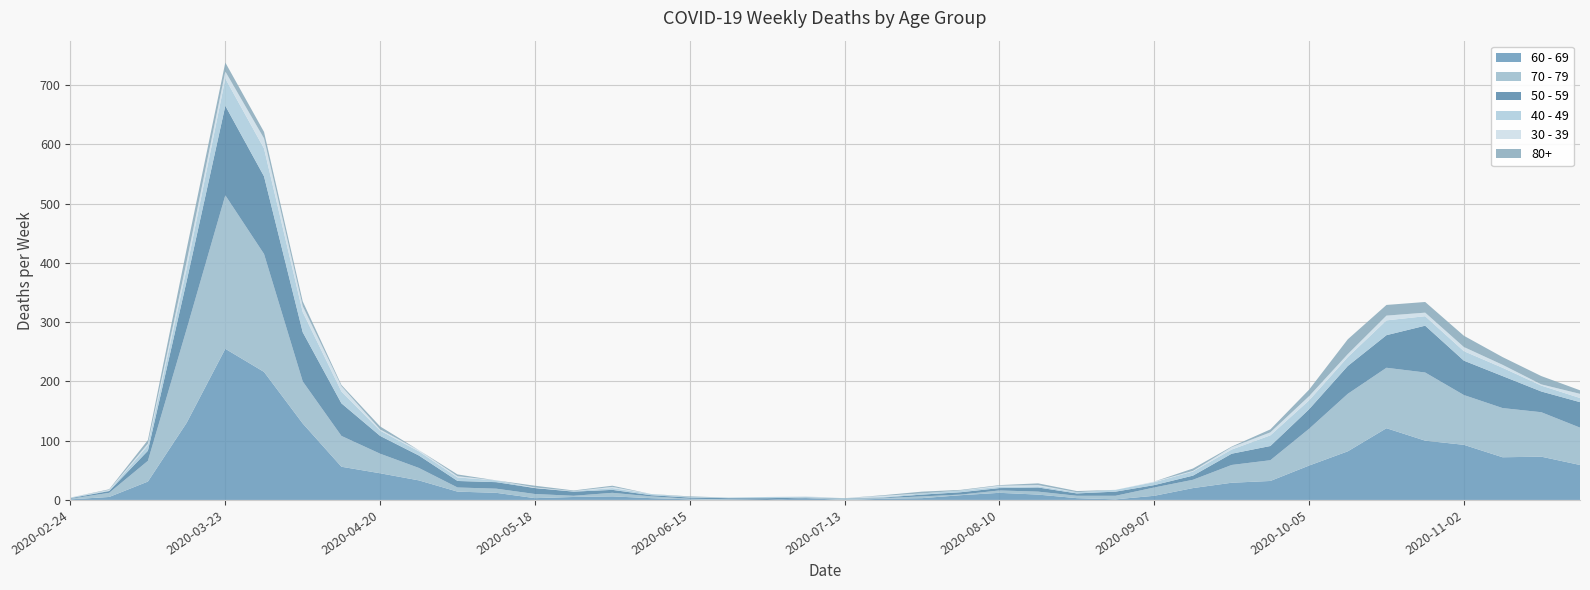

Reading right to left, what are all the values shown in this chart?

60 - 69: 2020-11-23=59	2020-11-16=73	2020-11-09=72	2020-11-02=93	2020-10-26=100	2020-10-19=121	2020-10-12=82	2020-10-05=58	2020-09-28=32	2020-09-21=29	2020-09-14=20	2020-09-07=7	2020-08-31=1	2020-08-24=3	2020-08-17=9	2020-08-10=12	2020-08-03=8	2020-07-27=3	2020-07-20=2	2020-07-13=0	2020-07-06=3	2020-06-29=0	2020-06-22=0	2020-06-15=1	2020-06-08=3	2020-06-01=6	2020-05-25=5	2020-05-18=3	2020-05-11=12	2020-05-04=14	2020-04-27=33	2020-04-20=45	2020-04-13=56	2020-04-06=129	2020-03-30=216	2020-03-23=255	2020-03-16=130	2020-03-09=31	2020-03-02=5	2020-02-24=1
70 - 79: 2020-11-23=63	2020-11-16=75	2020-11-09=83	2020-11-02=84	2020-10-26=115	2020-10-19=102	2020-10-12=97	2020-10-05=62	2020-09-28=35	2020-09-21=30	2020-09-14=14	2020-09-07=14	2020-08-31=6	2020-08-24=4	2020-08-17=5	2020-08-10=4	2020-08-03=1	2020-07-27=3	2020-07-20=1	2020-07-13=3	2020-07-06=0	2020-06-29=0	2020-06-22=1	2020-06-15=1	2020-06-08=3	2020-06-01=6	2020-05-25=2	2020-05-18=7	2020-05-11=7	2020-05-04=7	2020-04-27=21	2020-04-20=33	2020-04-13=52	2020-04-06=71	2020-03-30=199	2020-03-23=259	2020-03-16=158	2020-03-09=35	2020-03-02=7	2020-02-24=1
50 - 59: 2020-11-23=43	2020-11-16=35	2020-11-09=54	2020-11-02=58	2020-10-26=79	2020-10-19=55	2020-10-12=47	2020-10-05=33	2020-09-28=24	2020-09-21=19	2020-09-14=7	2020-09-07=4	2020-08-31=7	2020-08-24=4	2020-08-17=7	2020-08-10=4	2020-08-03=4	2020-07-27=3	2020-07-20=1	2020-07-13=0	2020-07-06=1	2020-06-29=3	2020-06-22=2	2020-06-15=2	2020-06-08=2	2020-06-01=5	2020-05-25=7	2020-05-18=10	2020-05-11=11	2020-05-04=11	2020-04-27=21	2020-04-20=30	2020-04-13=55	2020-04-06=83	2020-03-30=131	2020-03-23=151	2020-03-16=81	2020-03-09=17	2020-03-02=3	2020-02-24=1
40 - 49: 2020-11-23=7	2020-11-16=10	2020-11-09=14	2020-11-02=16	2020-10-26=16	2020-10-19=25	2020-10-12=15	2020-10-05=15	2020-09-28=18	2020-09-21=7	2020-09-14=7	2020-09-07=5	2020-08-31=3	2020-08-24=2	2020-08-17=2	2020-08-10=2	2020-08-03=3	2020-07-27=2	2020-07-20=1	2020-07-13=0	2020-07-06=1	2020-06-29=2	2020-06-22=1	2020-06-15=1	2020-06-08=2	2020-06-01=3	2020-05-25=1	2020-05-18=0	2020-05-11=3	2020-05-04=6	2020-04-27=7	2020-04-20=9	2020-04-13=20	2020-04-06=34	2020-03-30=47	2020-03-23=46	2020-03-16=21	2020-03-09=9	2020-03-02=1	2020-02-24=1
30 - 39: 2020-11-23=7	2020-11-16=2	2020-11-09=5	2020-11-02=7	2020-10-26=6	2020-10-19=8	2020-10-12=5	2020-10-05=7	2020-09-28=5	2020-09-21=4	2020-09-14=1	2020-09-07=1	2020-08-31=0	2020-08-24=0	2020-08-17=2	2020-08-10=2	2020-08-03=0	2020-07-27=0	2020-07-20=2	2020-07-13=0	2020-07-06=1	2020-06-29=0	2020-06-22=0	2020-06-15=0	2020-06-08=0	2020-06-01=2	2020-05-25=0	2020-05-18=1	2020-05-11=0	2020-05-04=2	2020-04-27=2	2020-04-20=2	2020-04-13=9	2020-04-06=10	2020-03-30=17	2020-03-23=12	2020-03-16=12	2020-03-09=3	2020-03-02=1	2020-02-24=0
80+: 2020-11-23=6	2020-11-16=14	2020-11-09=13	2020-11-02=19	2020-10-26=18	2020-10-19=18	2020-10-12=25	2020-10-05=11	2020-09-28=5	2020-09-21=1	2020-09-14=4	2020-09-07=0	2020-08-31=0	2020-08-24=2	2020-08-17=3	2020-08-10=1	2020-08-03=1	2020-07-27=3	2020-07-20=1	2020-07-13=0	2020-07-06=0	2020-06-29=0	2020-06-22=0	2020-06-15=1	2020-06-08=0	2020-06-01=2	2020-05-25=1	2020-05-18=3	2020-05-11=0	2020-05-04=3	2020-04-27=0	2020-04-20=5	2020-04-13=2	2020-04-06=8	2020-03-30=11	2020-03-23=15	2020-03-16=21	2020-03-09=6	2020-03-02=1	2020-02-24=0